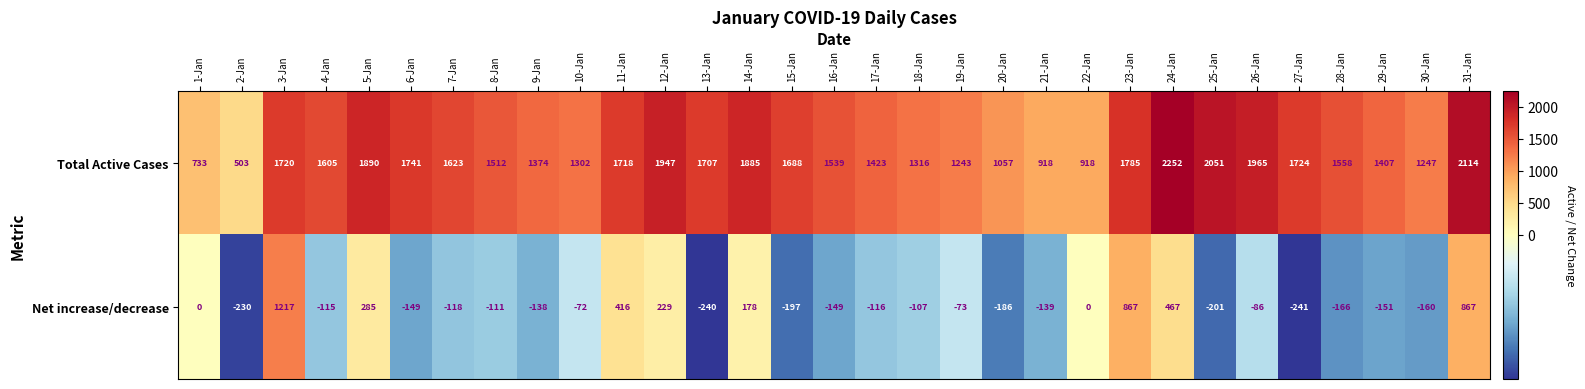

Read the Net increase/decrease value at 19-Jan, to the nearest 10.

-70